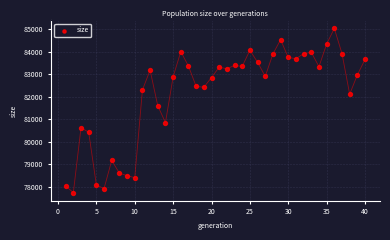

What Y value in the scatter plot is closest to 81389?

81598